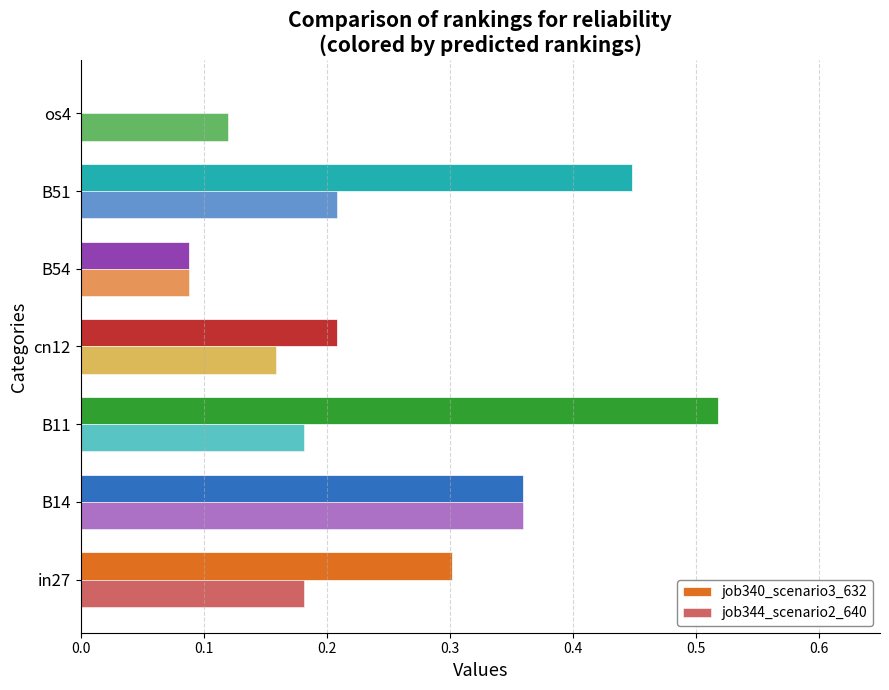

How many series are shown in this chart?

2